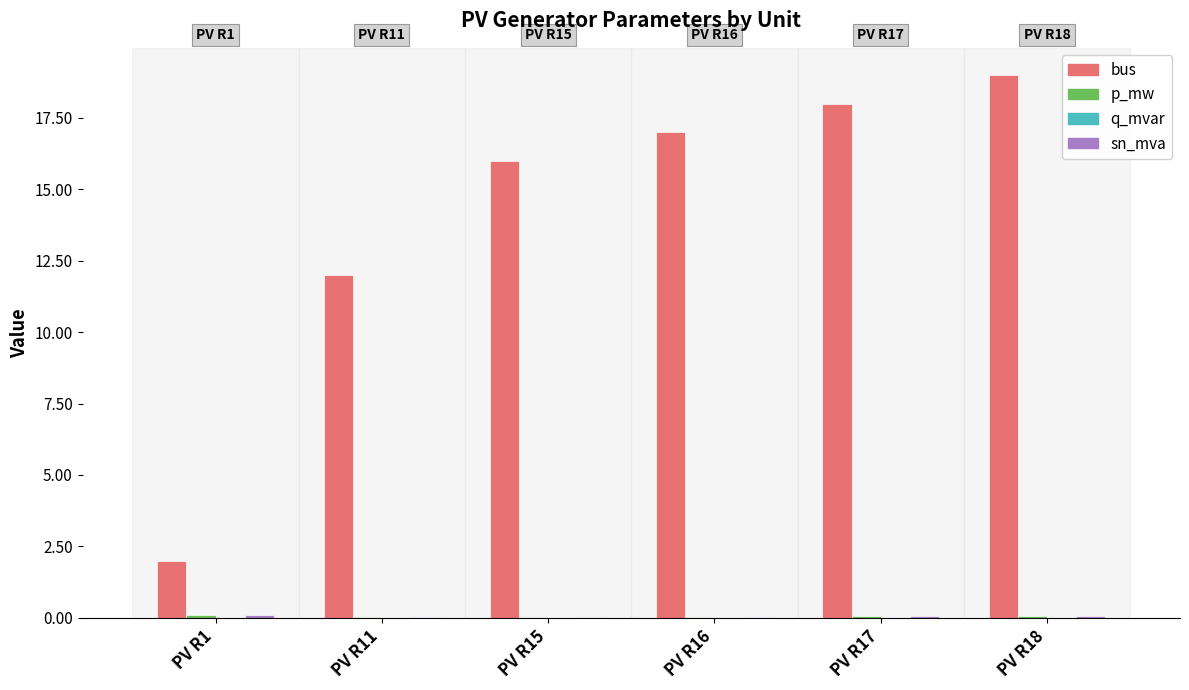

Which series changed the most between PV R1 and PV R18?

bus